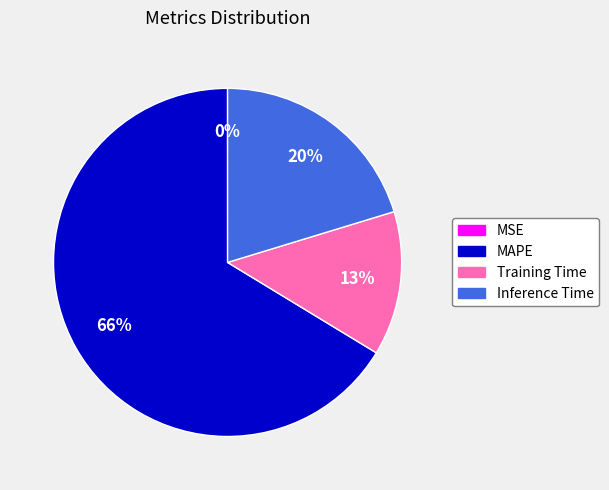

Between MAPE and Inference Time, which is larger?

MAPE